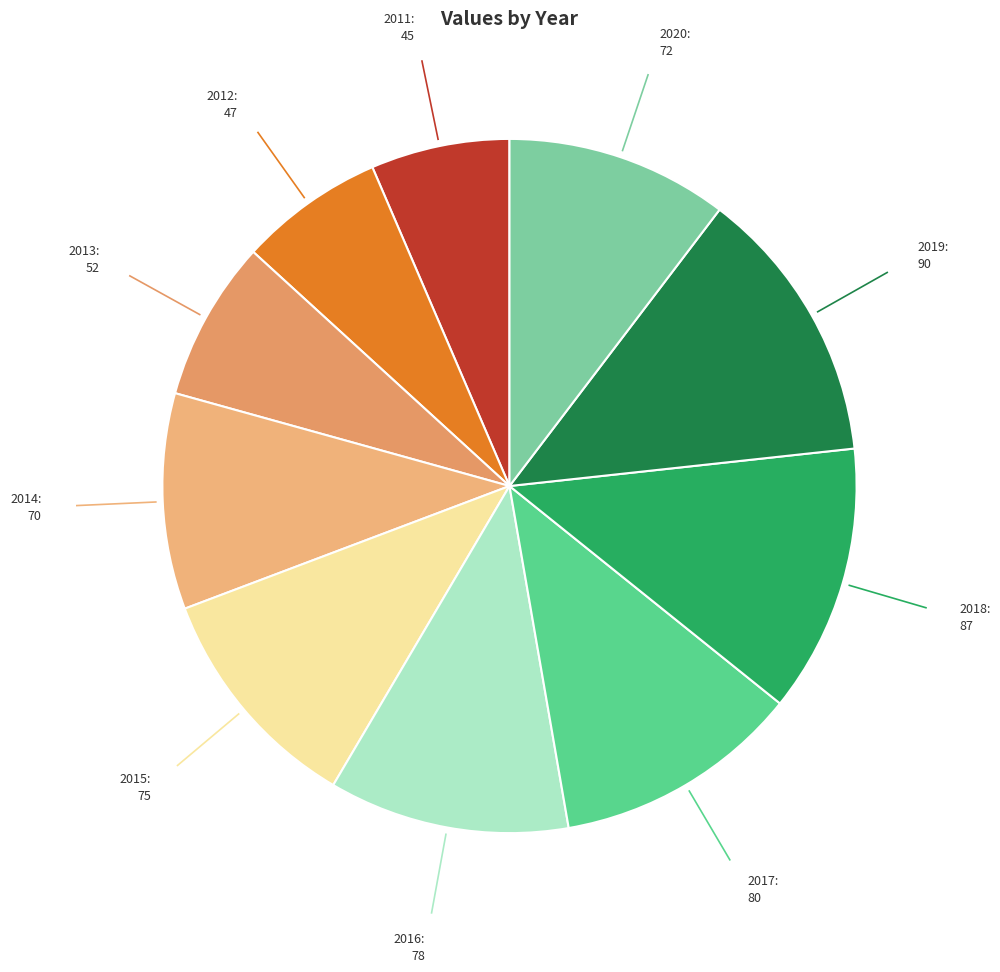

Does 2011 account for over 50% of the chart?

No